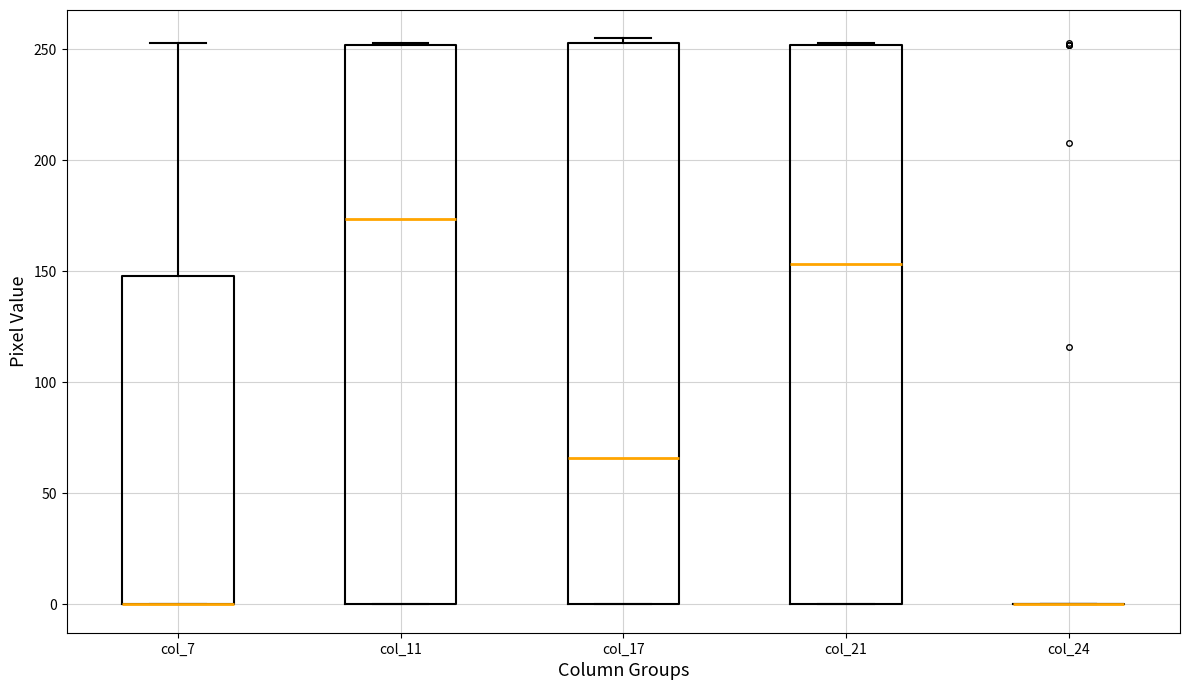

Reading left to right, transcribe this box plot: for each box, give where its median line is, the range the box spans, and where its two whiskers end, as read against the y-axis. The values are not printed on the chart, so give them approximately, as read against the axis.

col_7: median 0 (drawn on the box's lower edge), box 0 to 150, whiskers 0 to 255
col_11: median 175, box 0 to 250, whiskers 0 to 255
col_17: median 65, box 0 to 255, whiskers 0 to 255 (just above the box's upper edge)
col_21: median 155, box 0 to 250, whiskers 0 to 255
col_24: box collapsed to a line at 0, whiskers 0 to 0